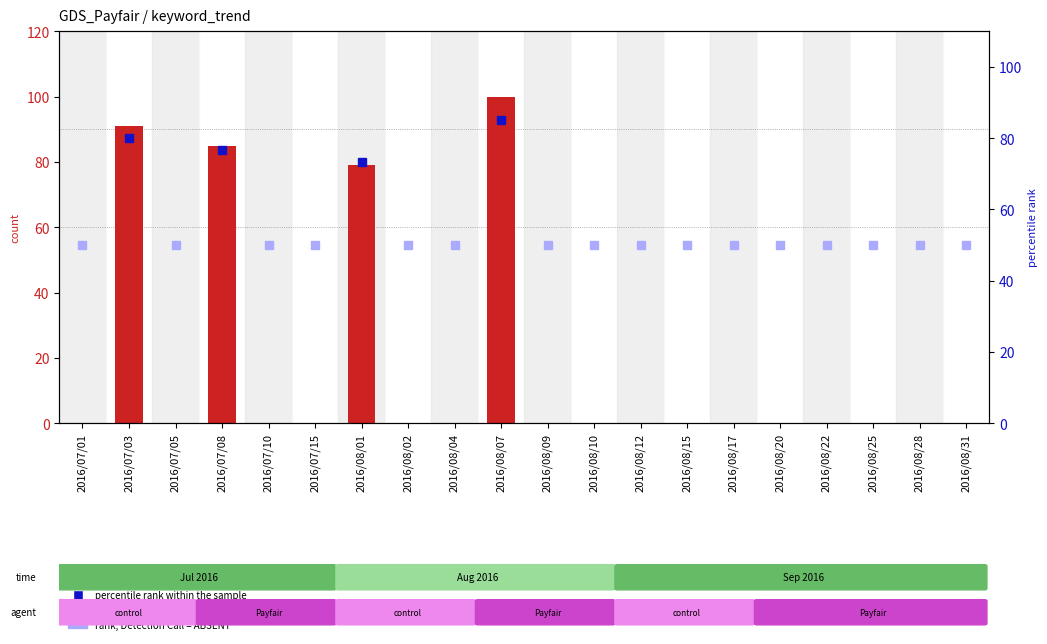

Reading left to right, what are all the values shown in this chart?

0	91	0	85	0	0	79	0	0	100	0	0	0	0	0	0	0	0	0	0